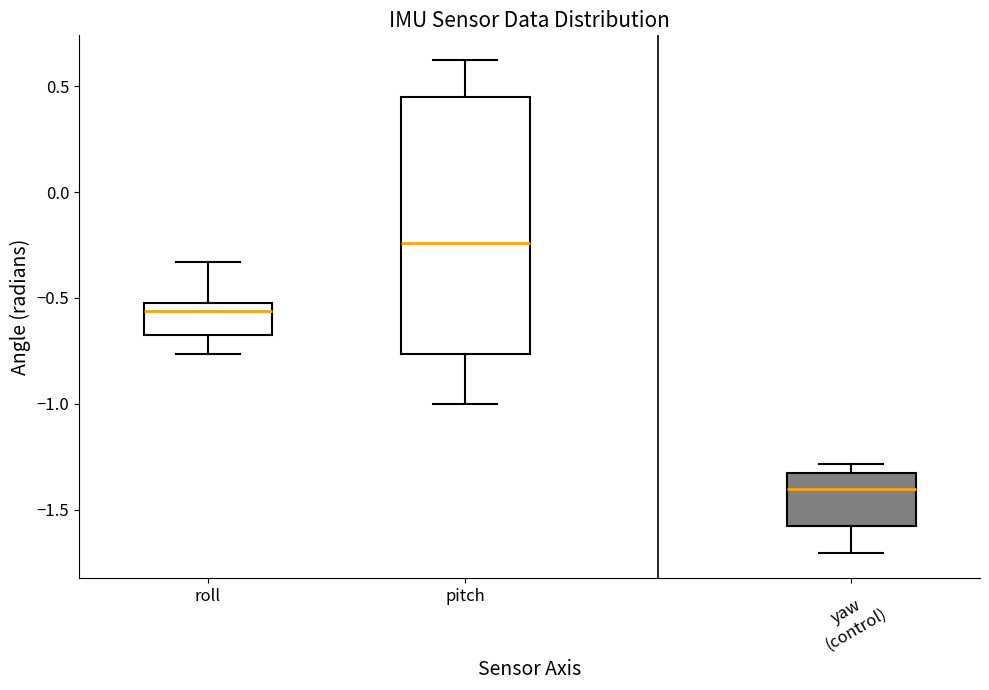

Reading left to right, read every box against the y-axis: the position of its median line, the range the box covers, and the ends of its whiskers. The values are not printed on the chart, so give them approximately, as read against the axis.

roll: median -0.55, box -0.65 to -0.50, whiskers -0.75 to -0.35
pitch: median -0.25, box -0.75 to 0.45, whiskers -1.00 to 0.60
yaw (control): median -1.40, box -1.60 to -1.35, whiskers -1.70 to -1.30